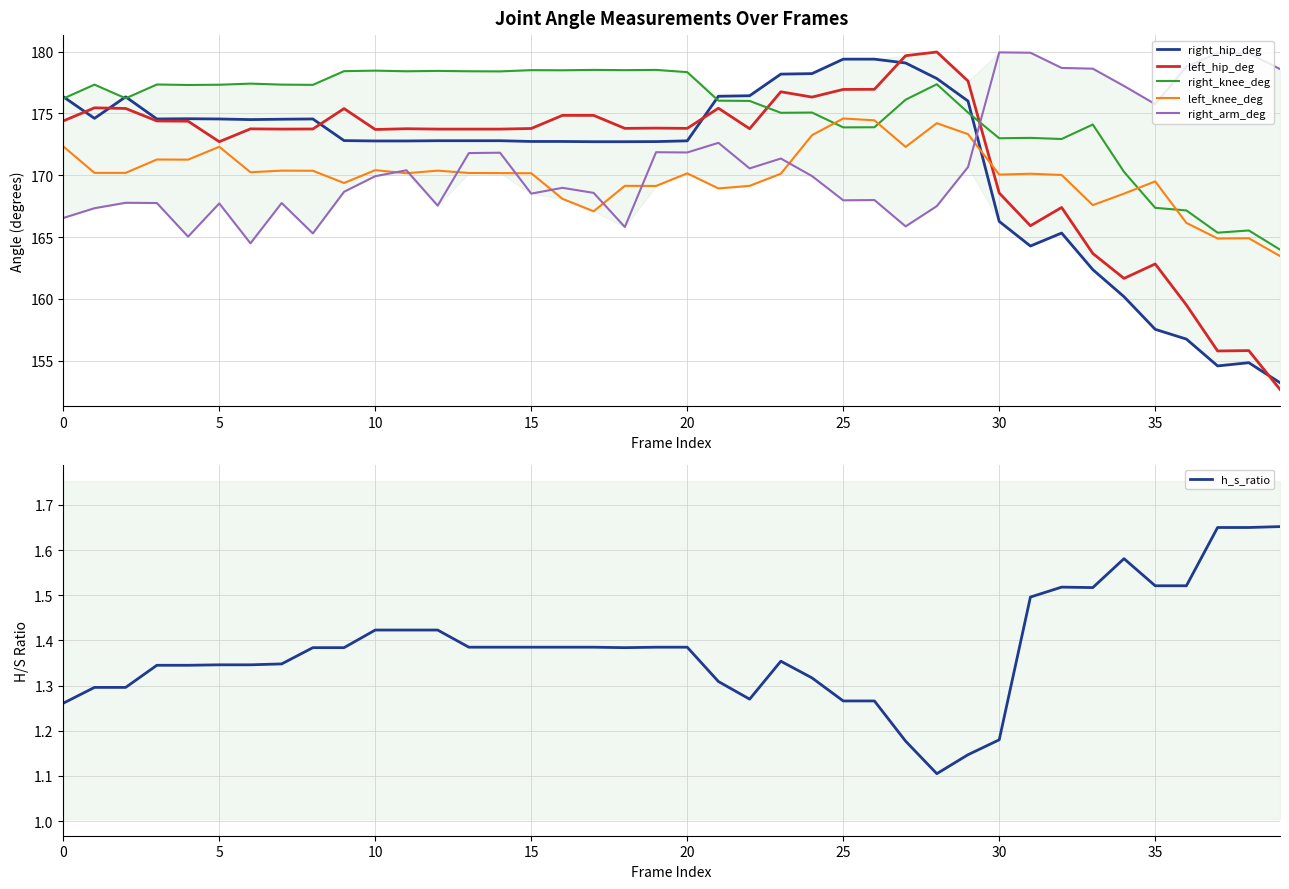

What is the average value of the h_s_ratio series?

1.4